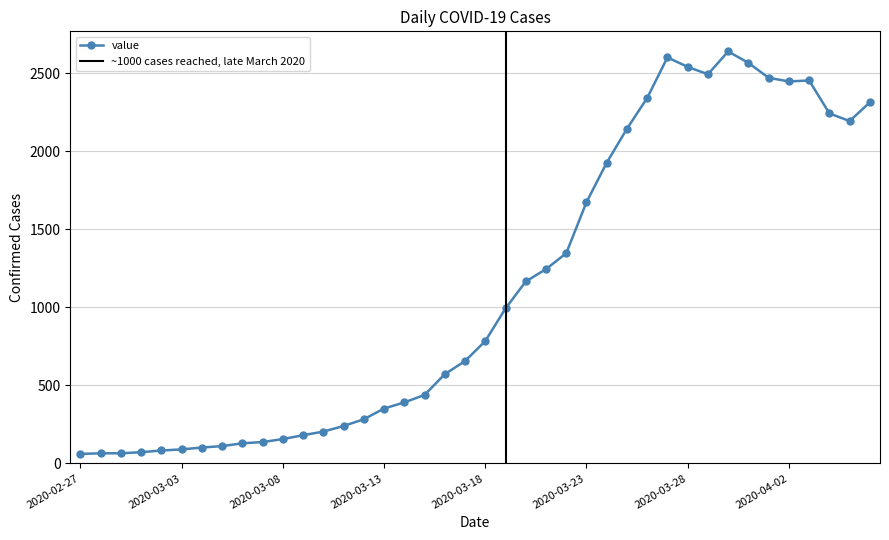

The chart shows a value of 75 at 2020-03-08. True or false?

False